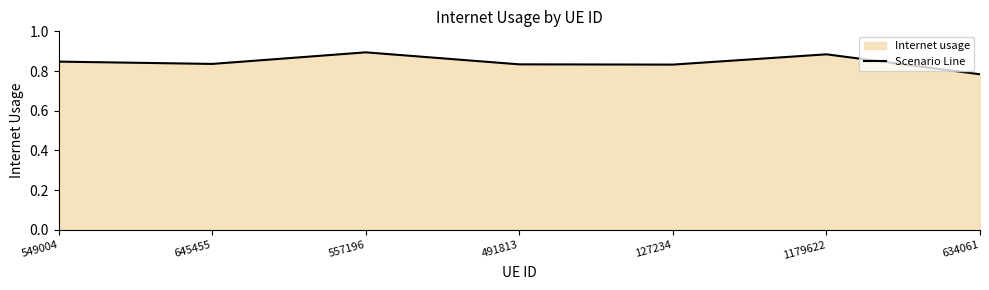

Reading right to left, list all the values displayed in this chart.

0.8	0.9	0.8	0.8	0.9	0.8	0.8